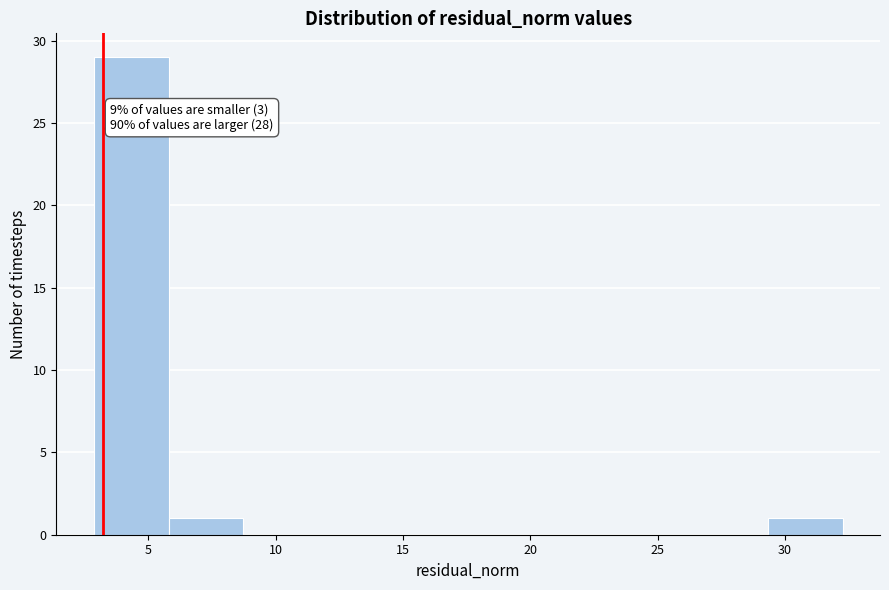

Which range on the x-axis has the tallest bar?

3.0 to 6.0